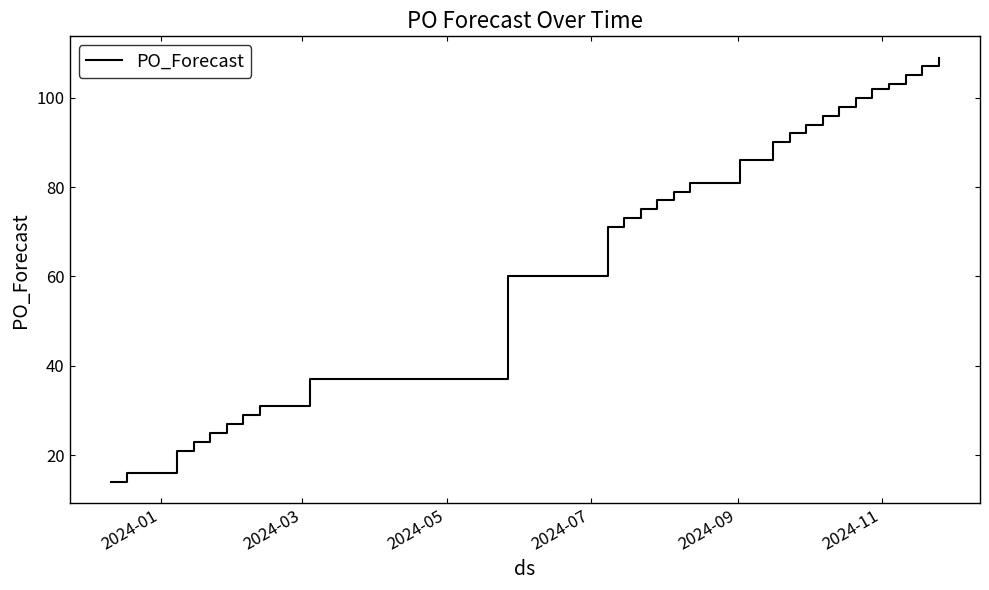

What is the difference between the maximum and minimum values?

95